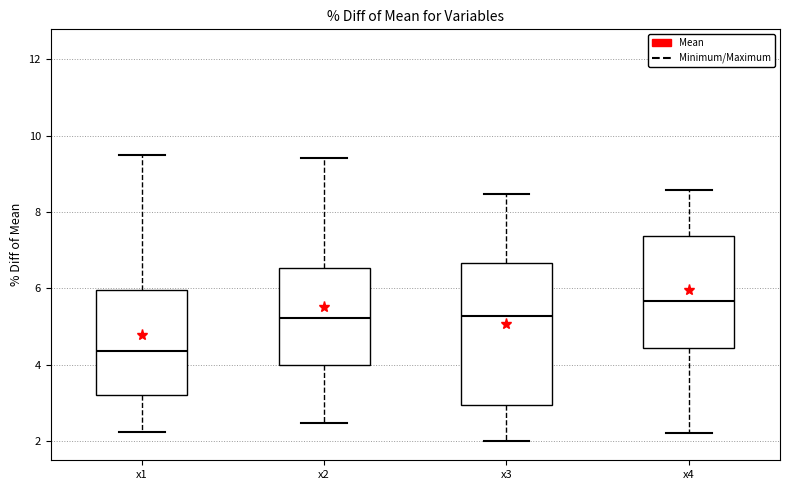

Where is the upper edge of the box for x3 on the y-axis? The values are not printed on the chart, so give them approximately, as read against the axis.

6.6